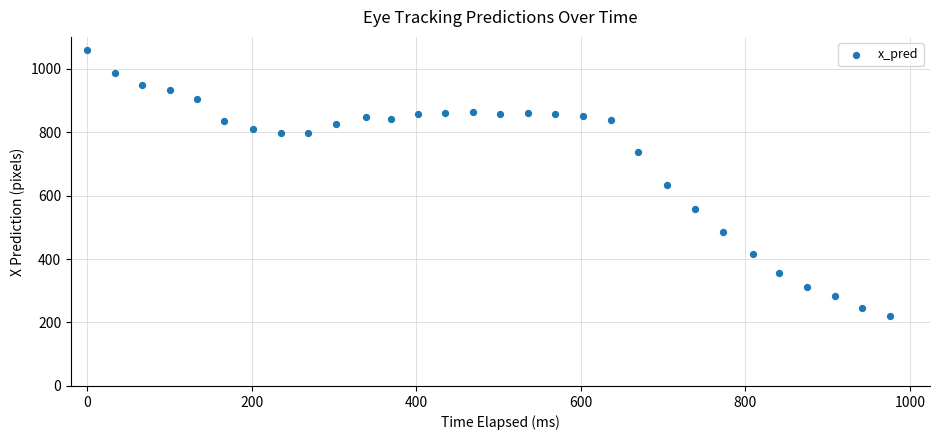

What is the range of X values (max minus min)?

975.6